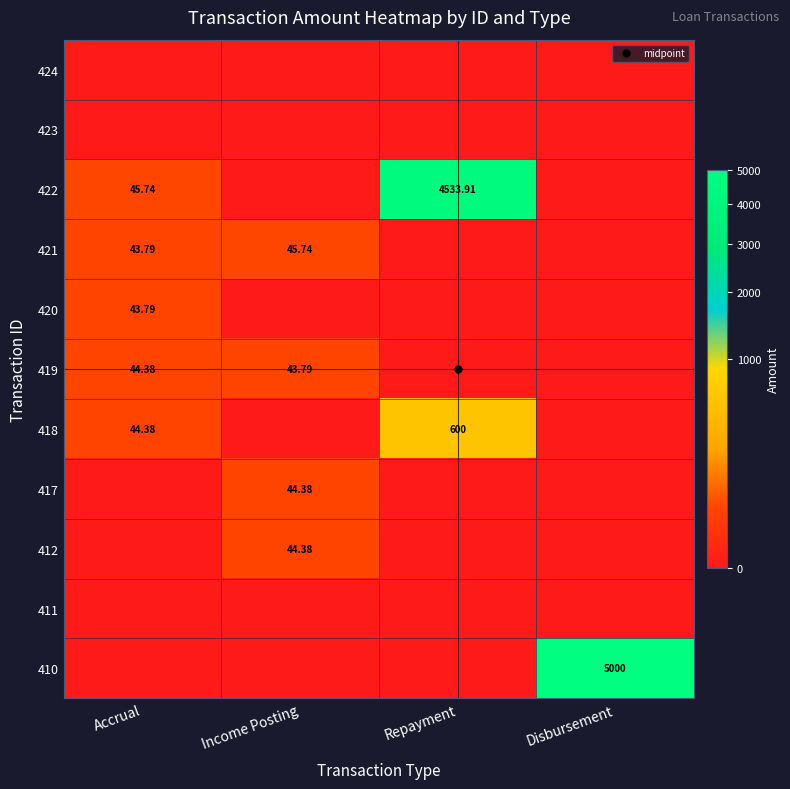

At how many categories does at least one series exceed 319?

2